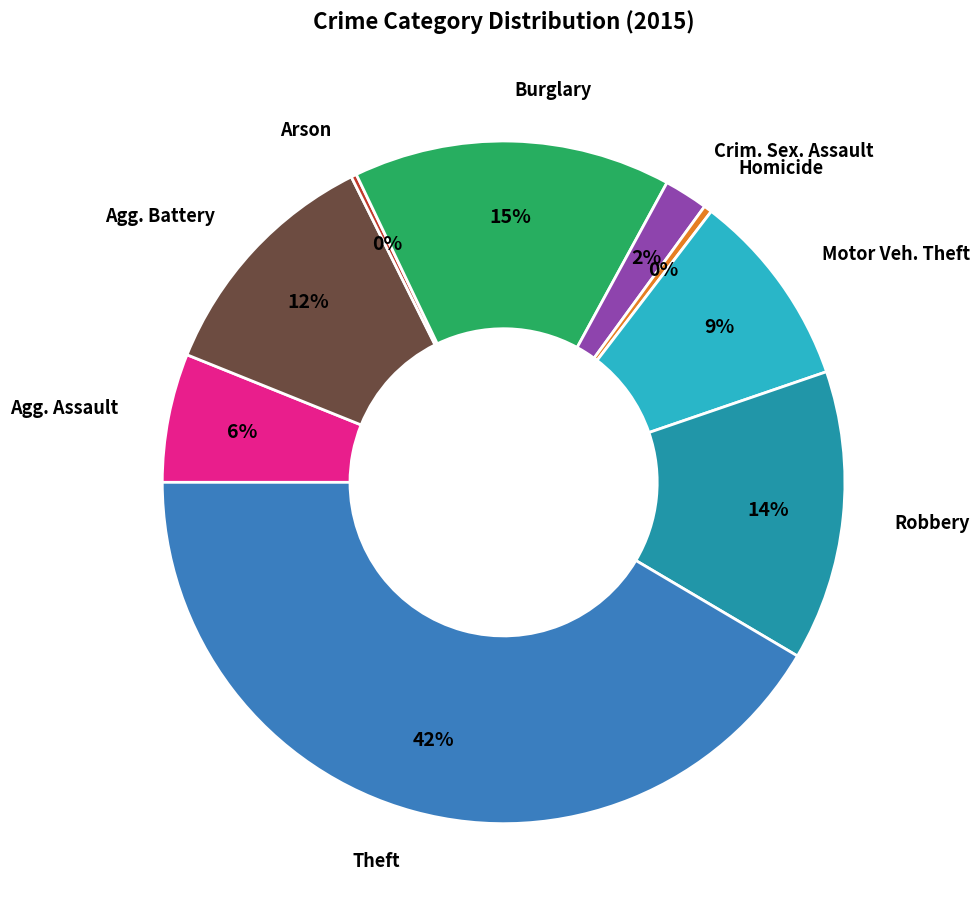

To the nearest percent, what is the average slice percentage?

11%